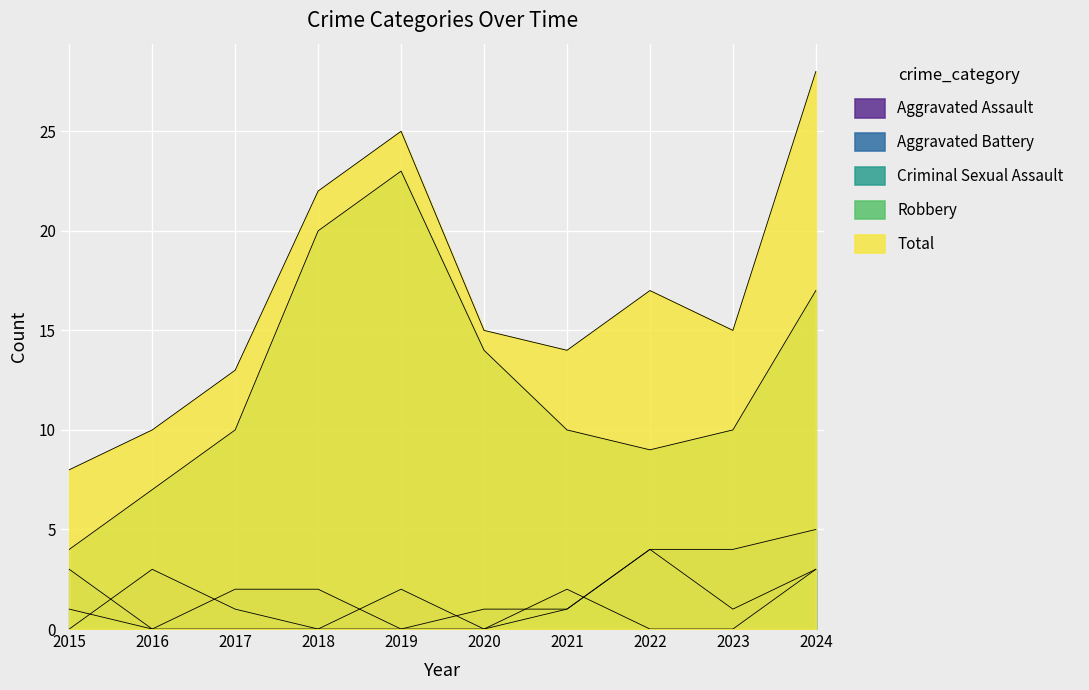

What is the sum of all Aggravated Assault values?

15